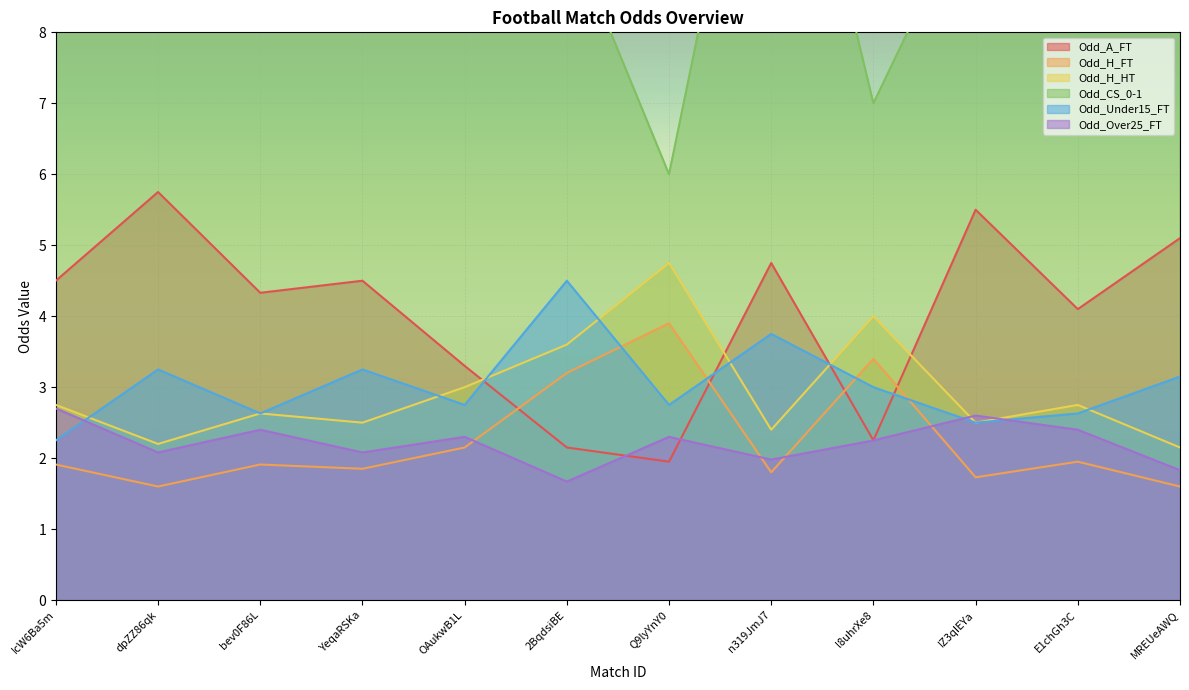

What is the value of the Odd_A_FT point at the 7th from the left?

1.9